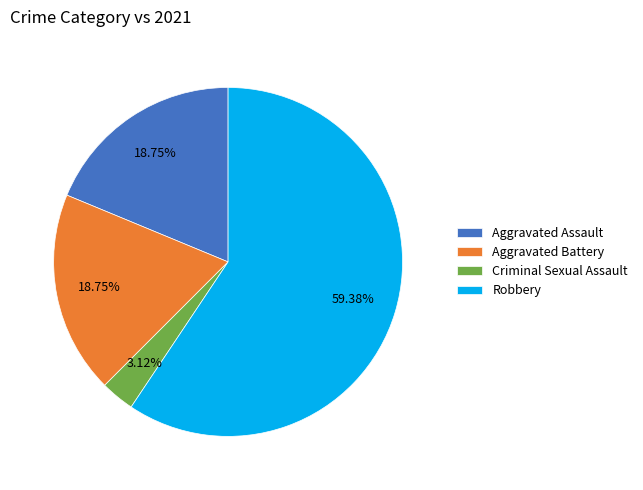

To the nearest percent, what portion does Criminal Sexual Assault represent?

3%